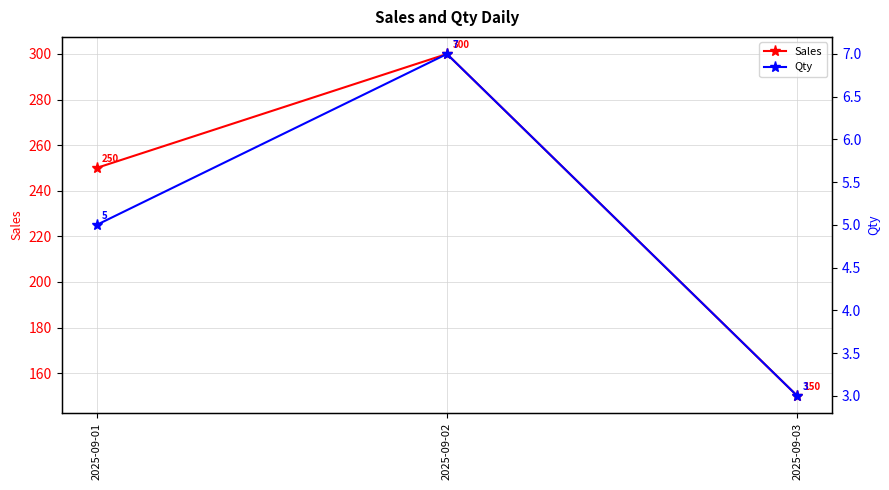

Reading left to right, transcribe all the data shown in this chart.

Sales: 2025-09-01=250	2025-09-02=300	2025-09-03=150
Qty: 2025-09-01=5	2025-09-02=7	2025-09-03=3